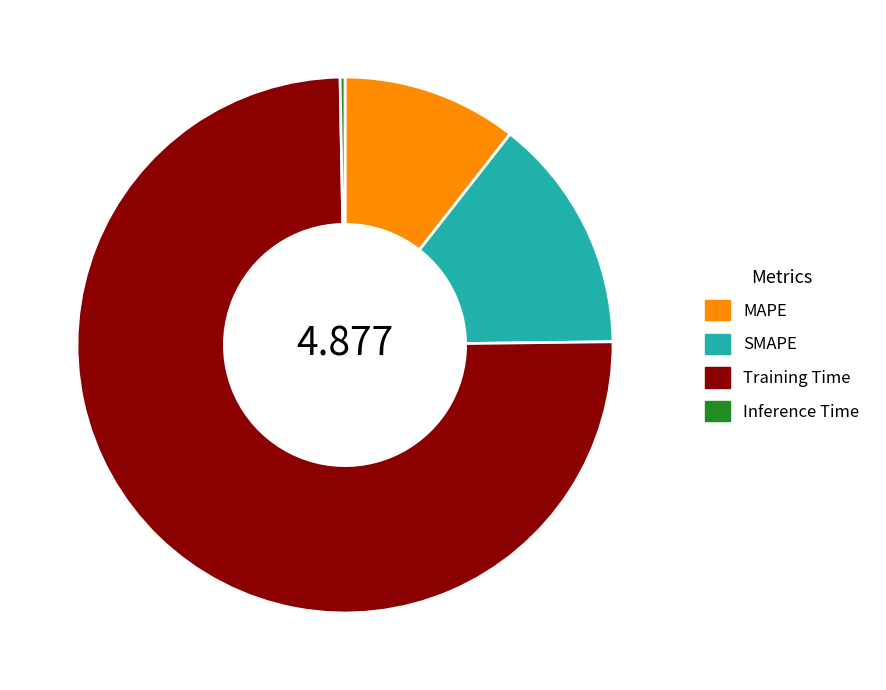

Is it true that SMAPE is 24% of the pie?

False